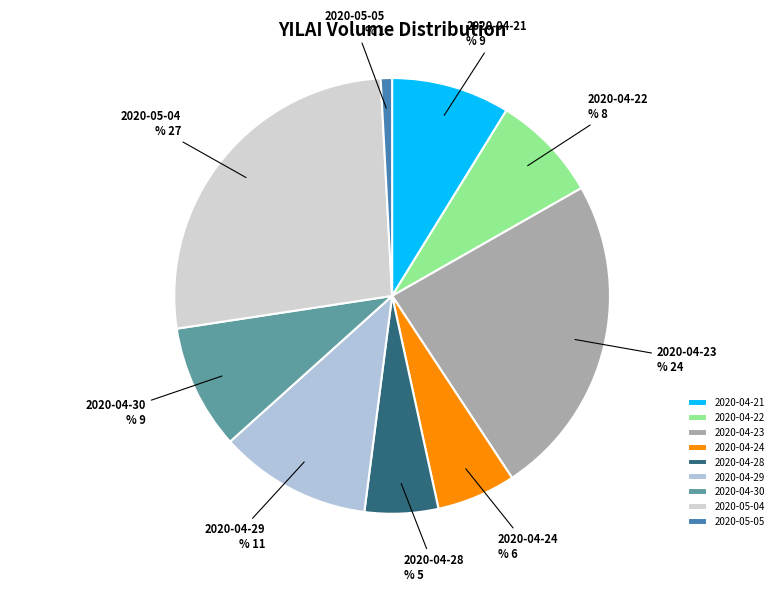

Rank the categories by value from lowest to highest.

2020-05-05, 2020-04-28, 2020-04-24, 2020-04-22, 2020-04-21, 2020-04-30, 2020-04-29, 2020-04-23, 2020-05-04